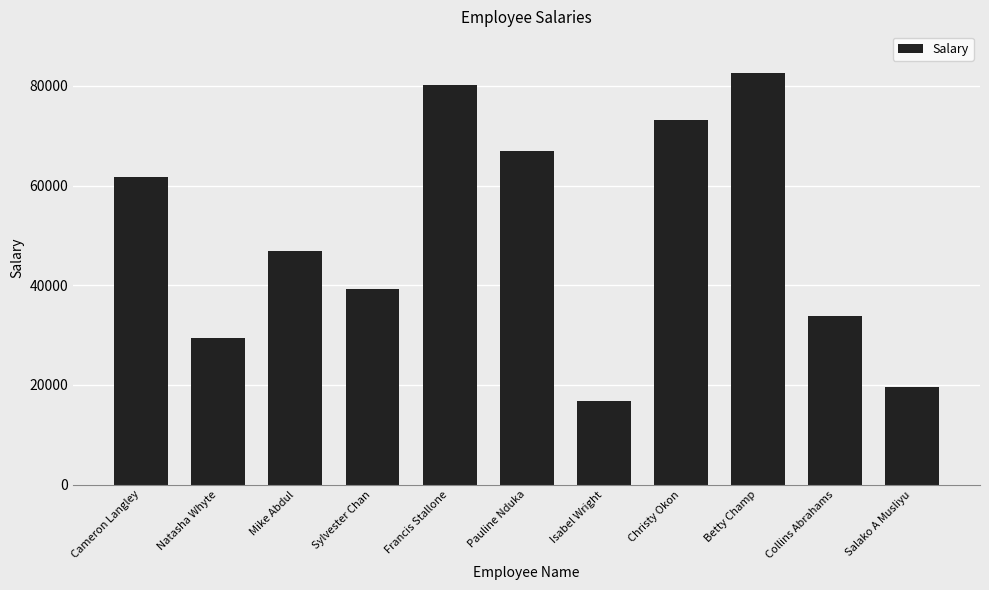

Is it true that the value at Sylvester Chan is 61489?

False